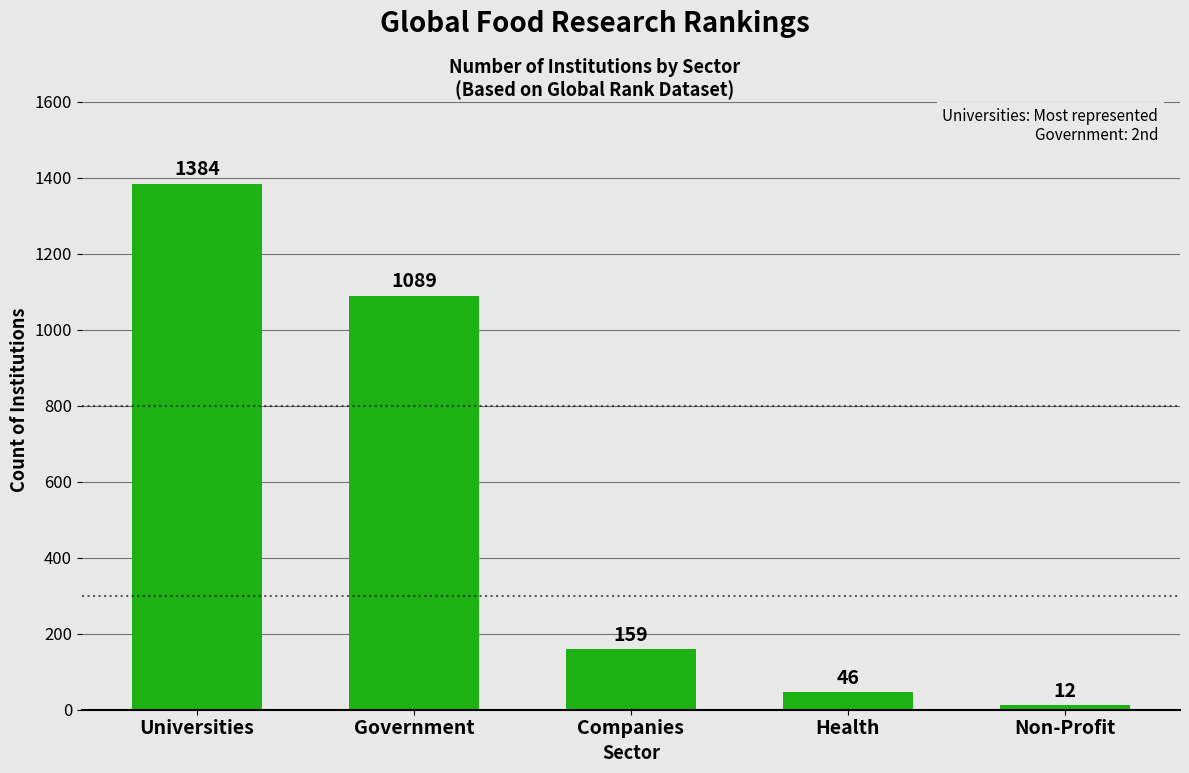

Reading left to right, transcribe all the data shown in this chart.

1384	1089	159	46	12